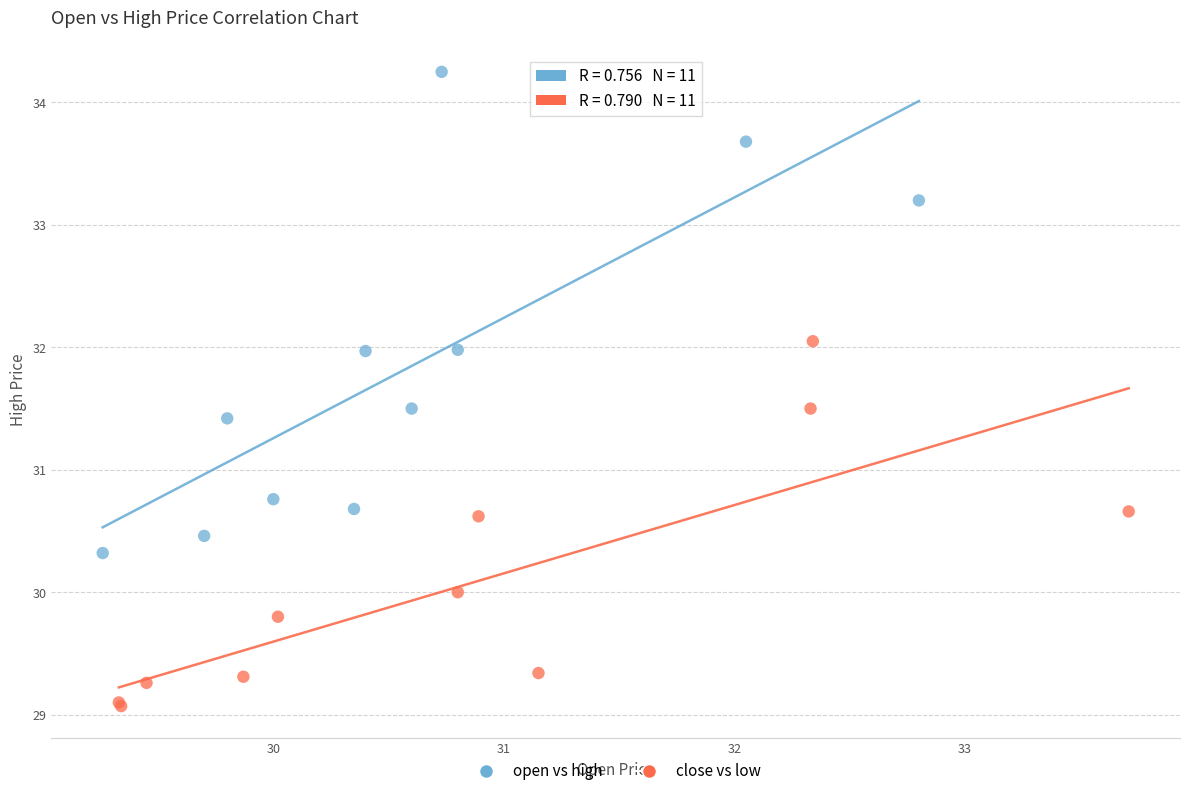

Which series contains the highest Y value?

open vs high